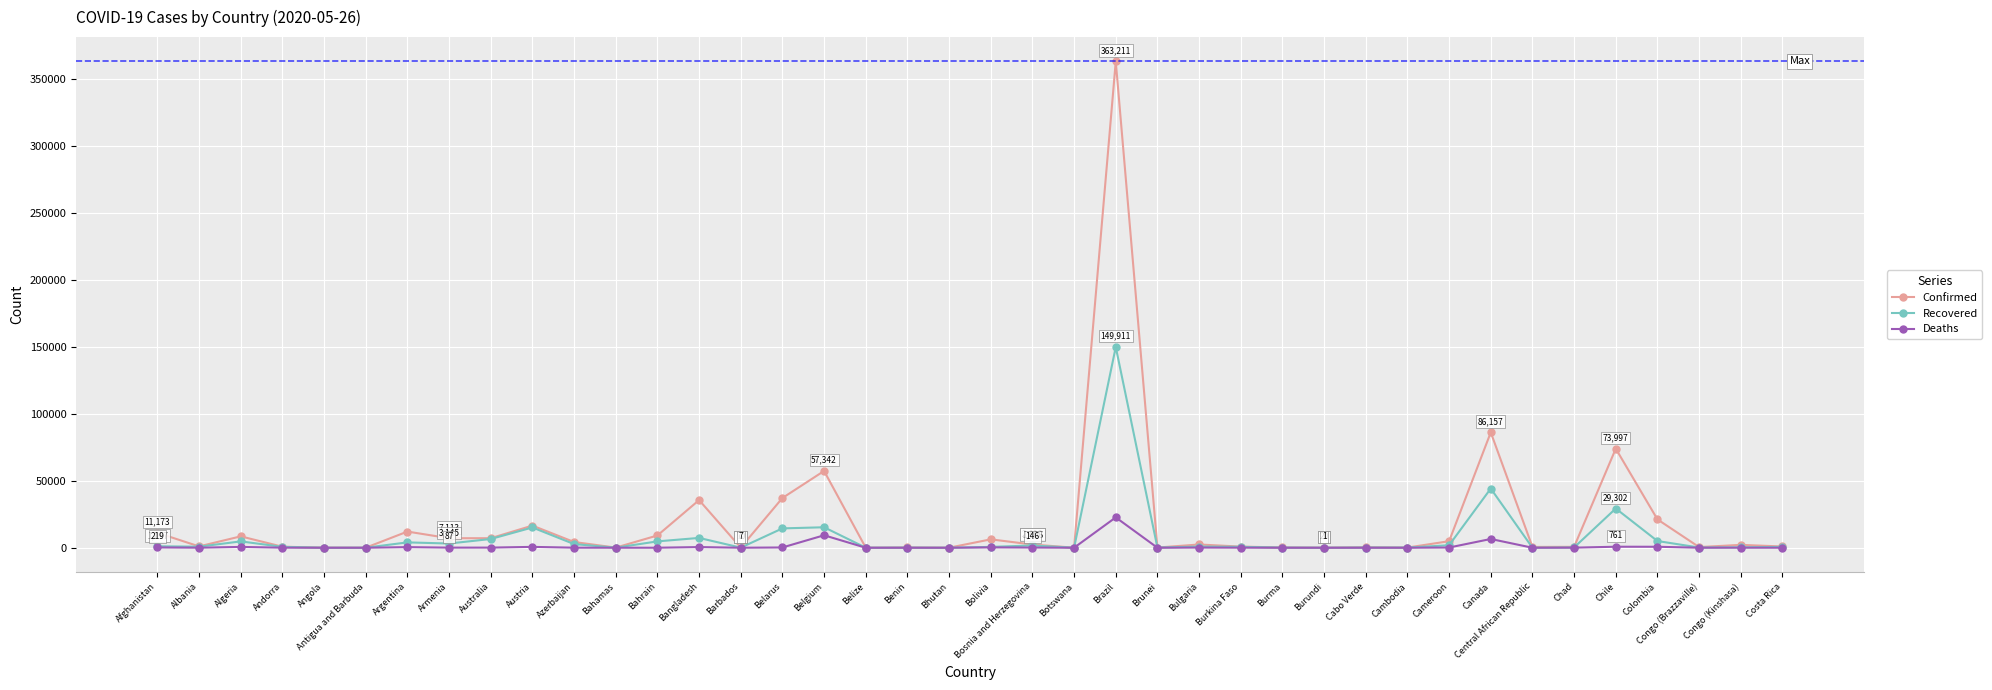

What is the label of the 10th point from the right?

Cambodia